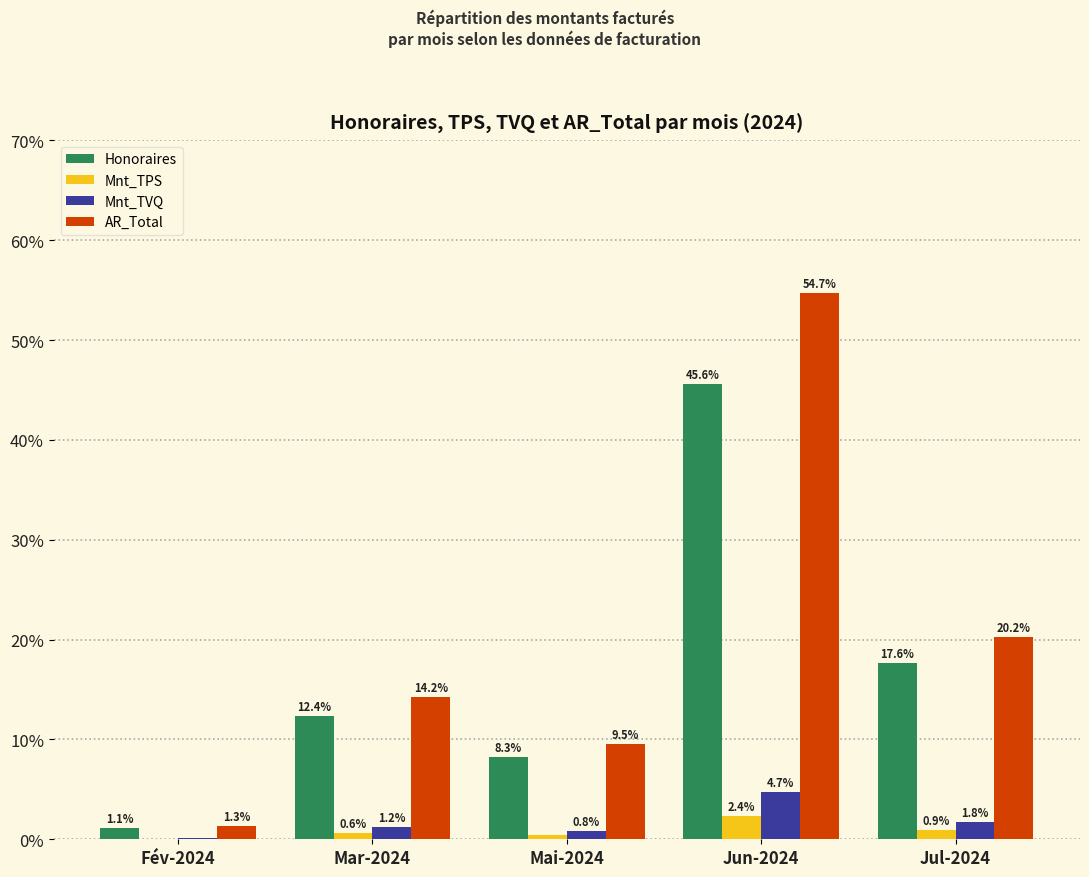

How many groups of bars are there?

5